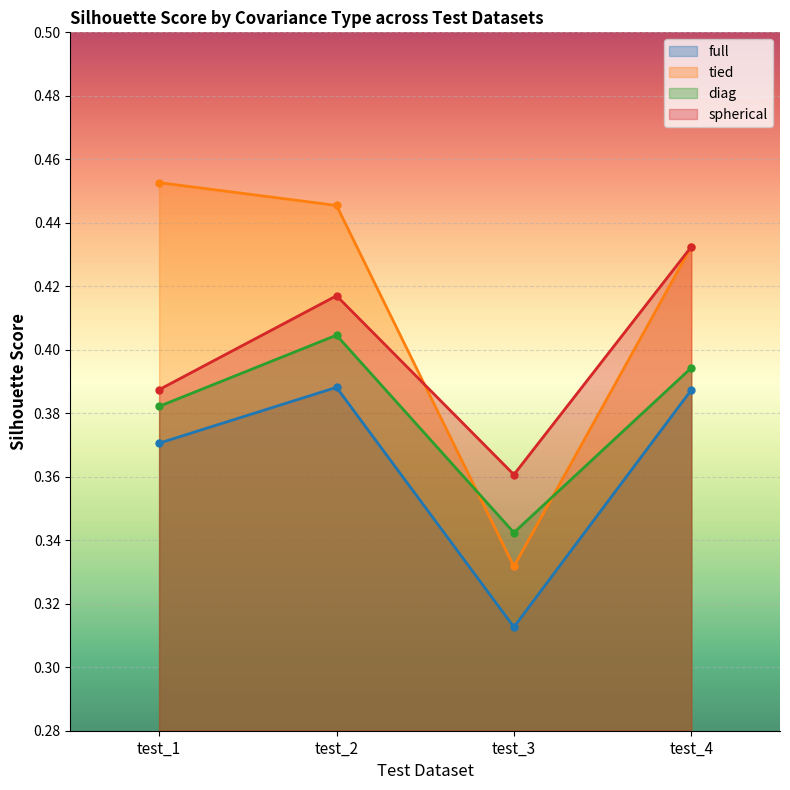

Rank the series by their maximum value, from highest to lowest.

tied, spherical, diag, full